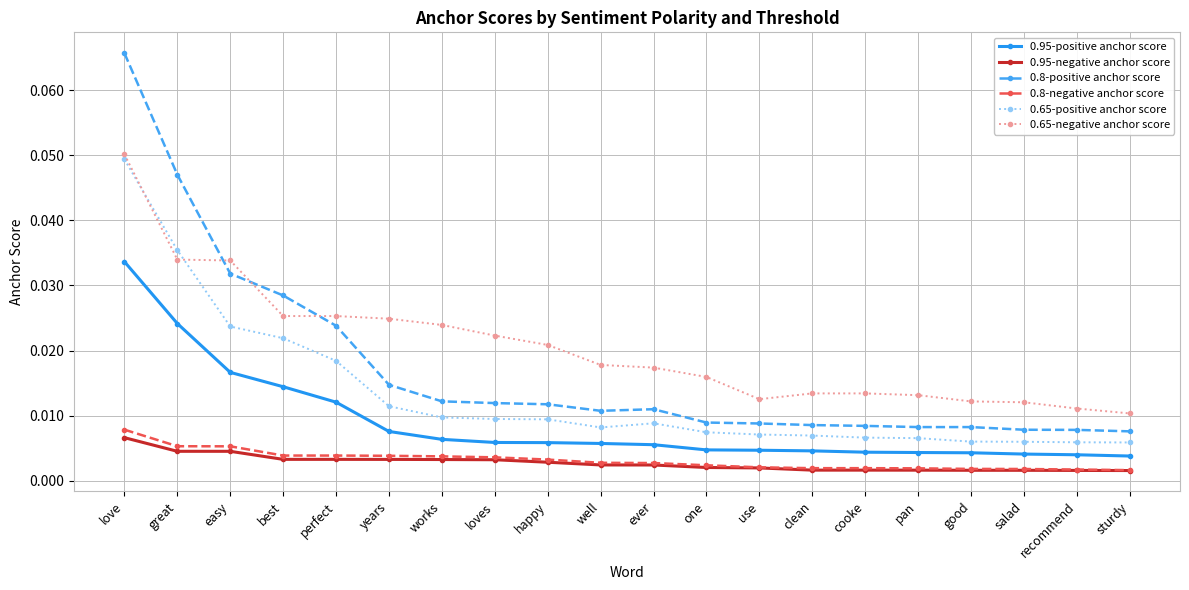

Which category has the highest value across all series?

love